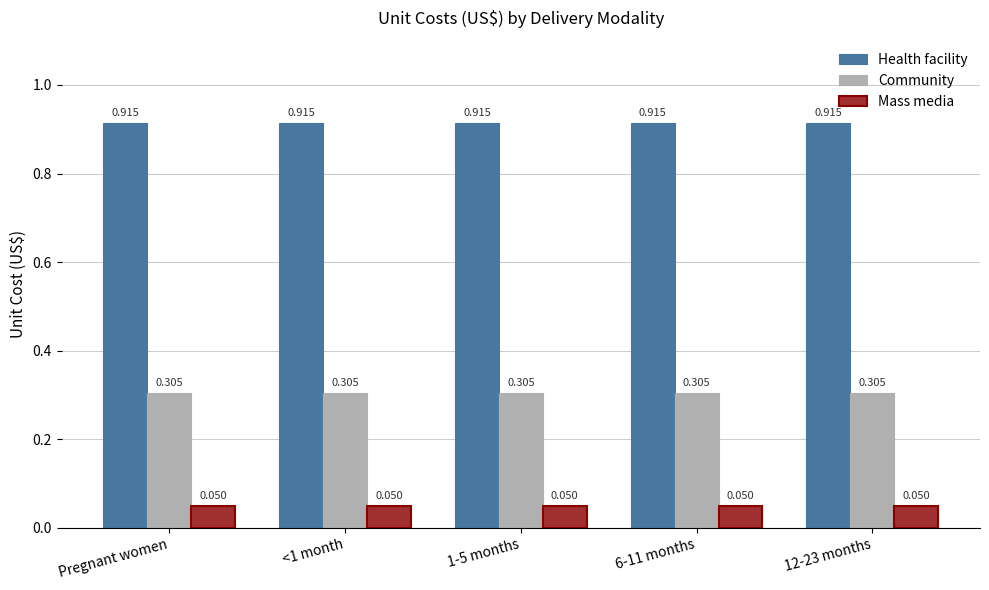

At 1-5 months, list the series in order from largest to smallest.

Health facility, Community, Mass media